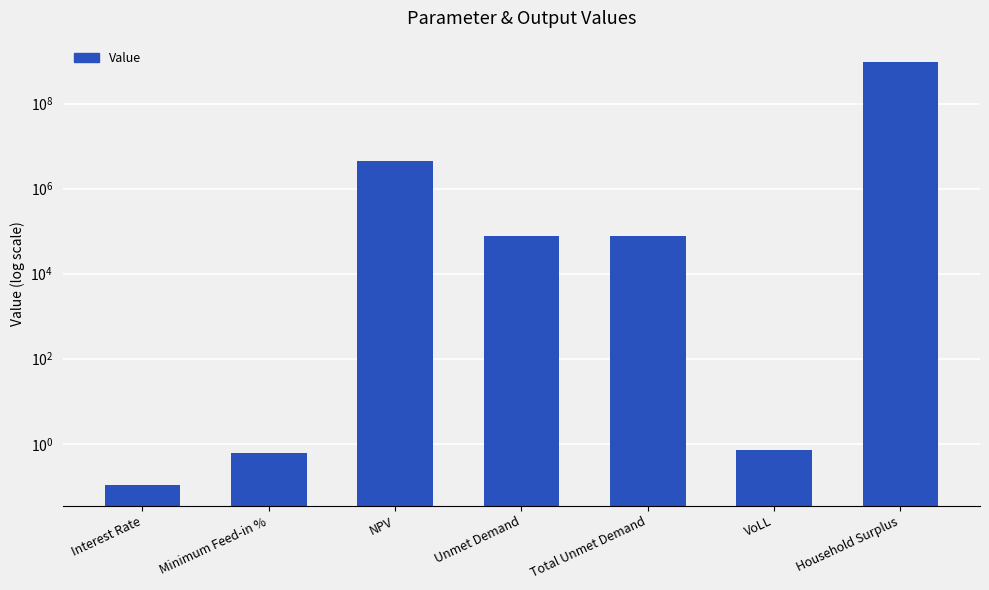

Are the bars grouped side by side (vs. stacked)?

No